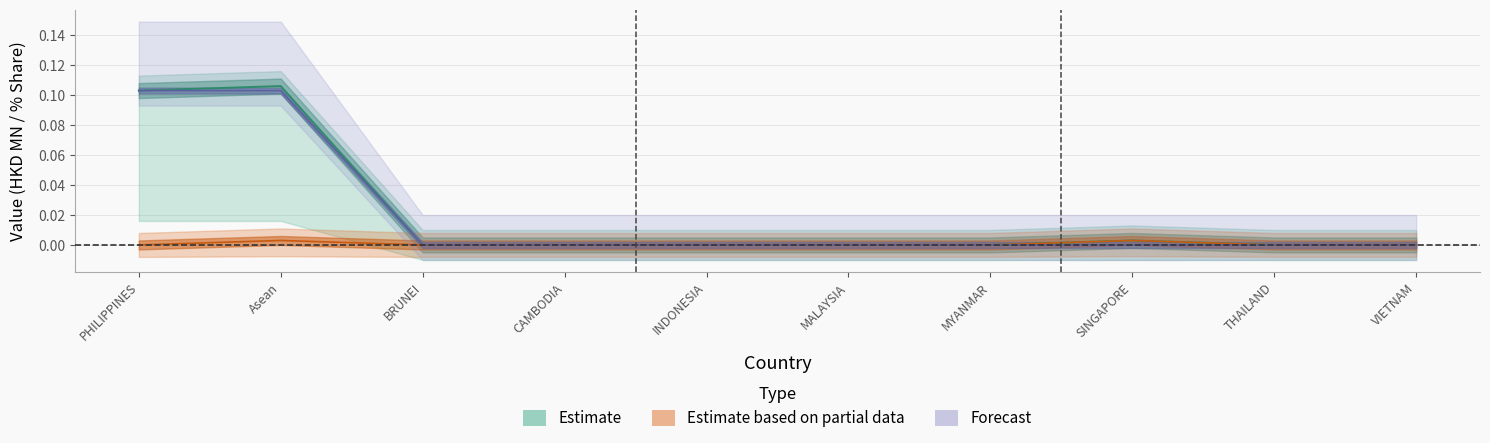

What is the sum of the All values at THAILAND and Asean?

0.1